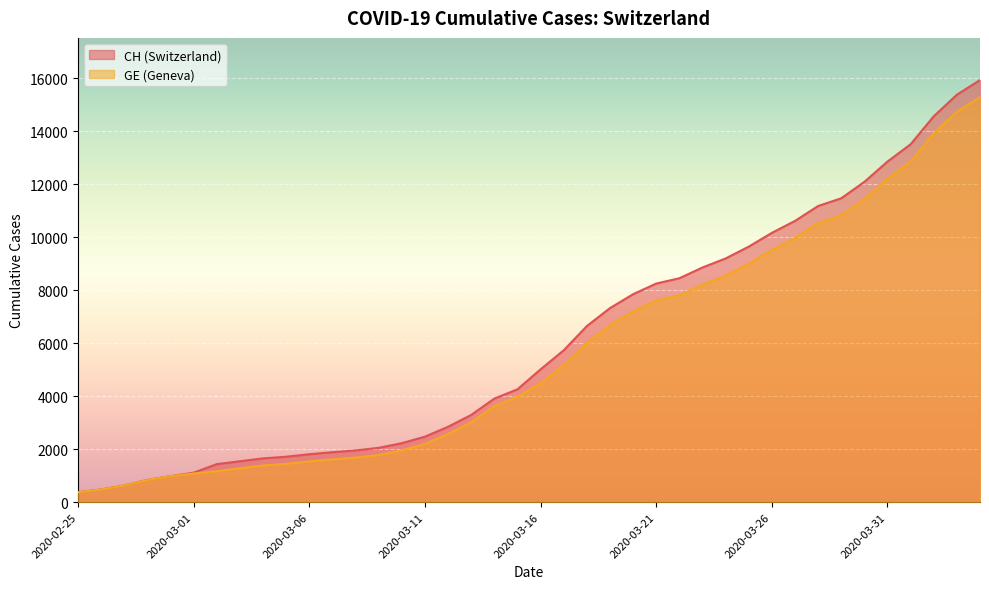

Is the value of GE at 2020-03-08 greater than the value of CH at 2020-03-03?

Yes